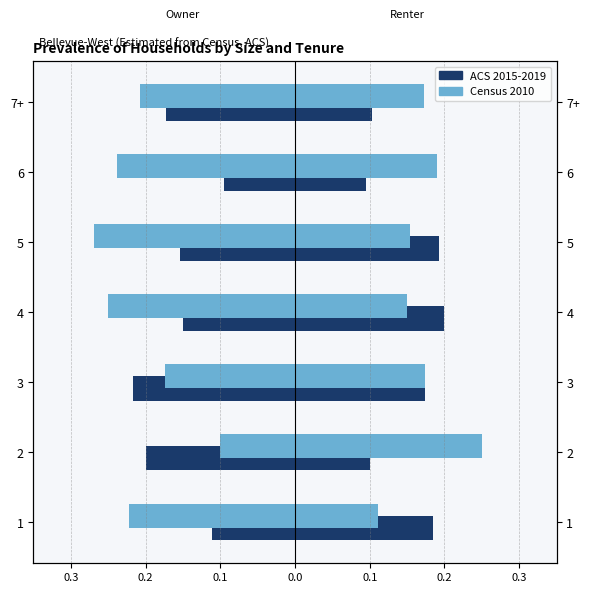

Rank the series at 3 from highest to lowest value.

Census 2010, ACS 2015-2019